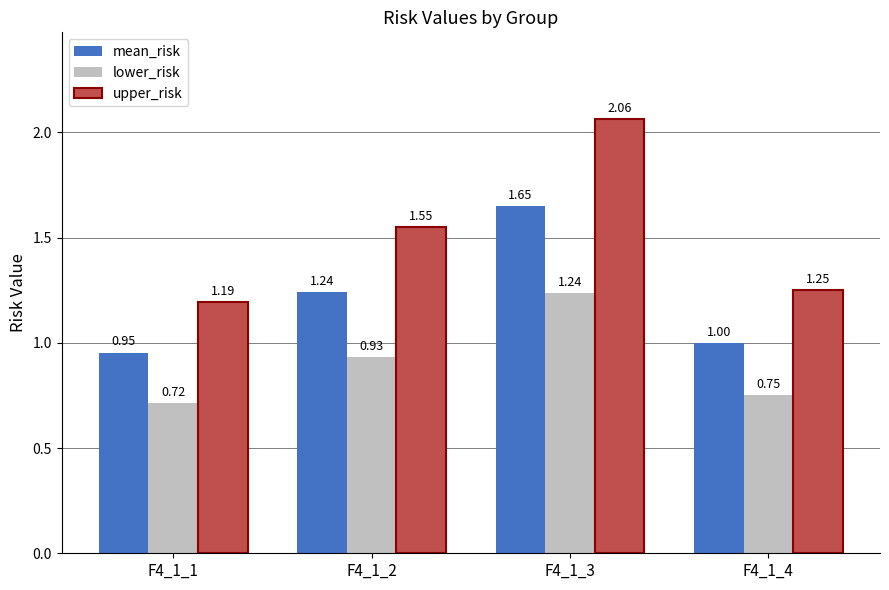

At how many categories does at least one series exceed 1?

4